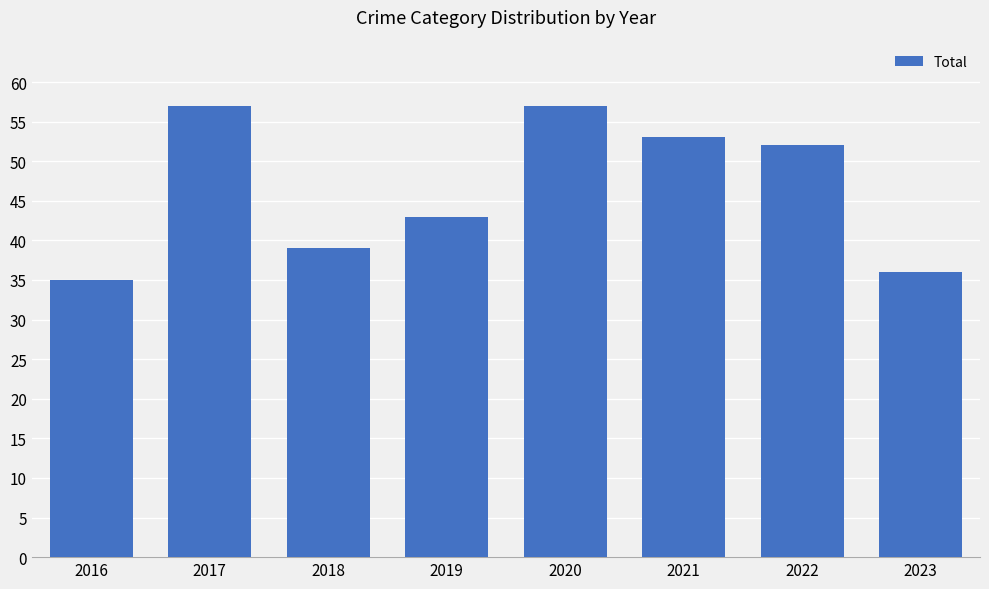

Where is the data nearest to the value 46?

2019